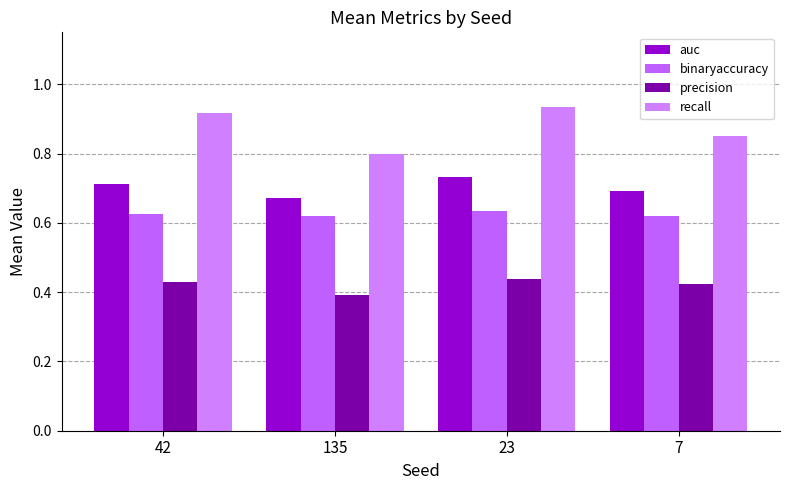

How many categories are shown in the chart?

4